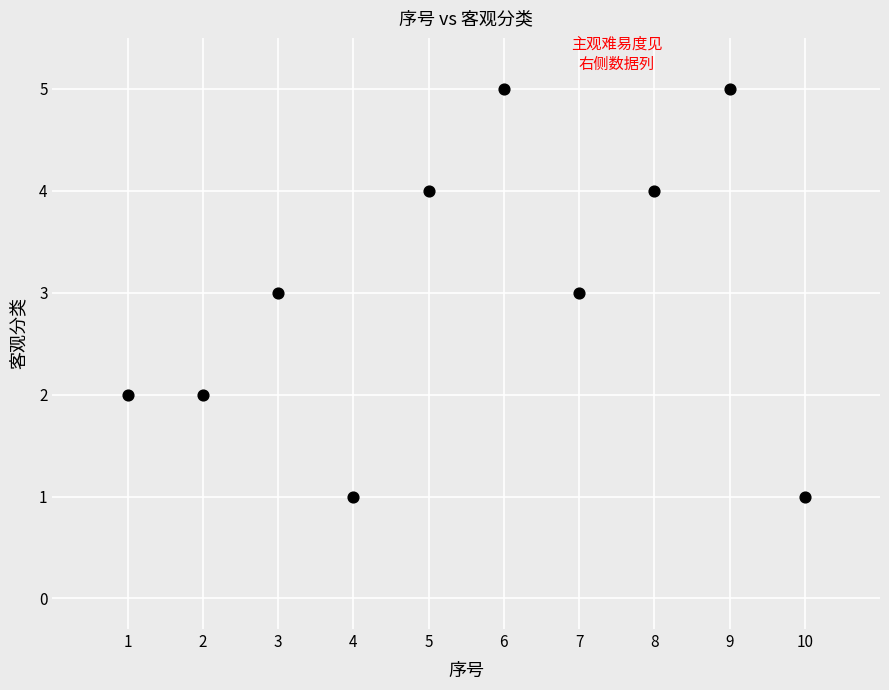

What is the average X value?

6